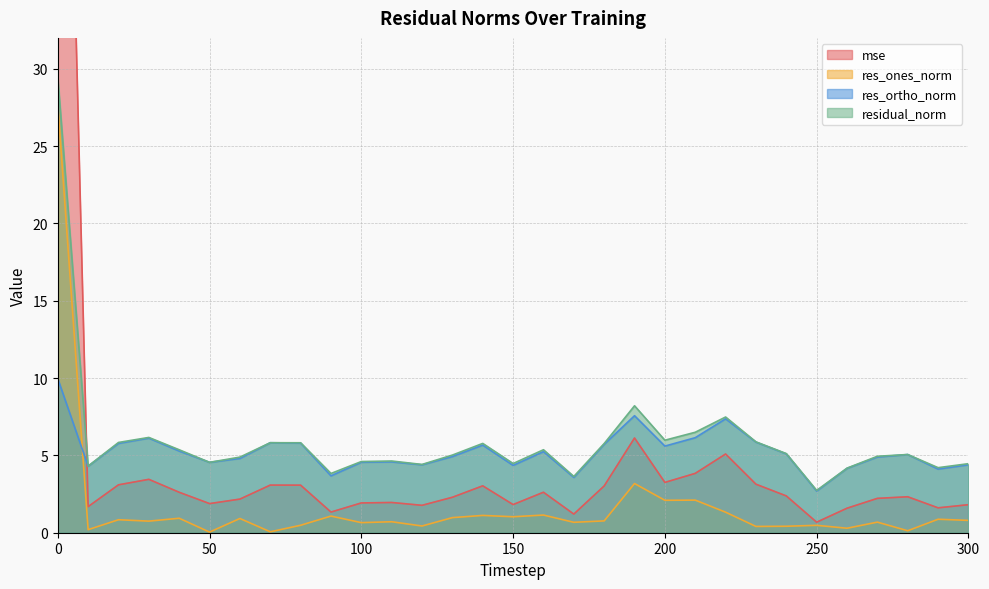

What is the sum of the res_ones_norm values at 230 and 150?

1.4